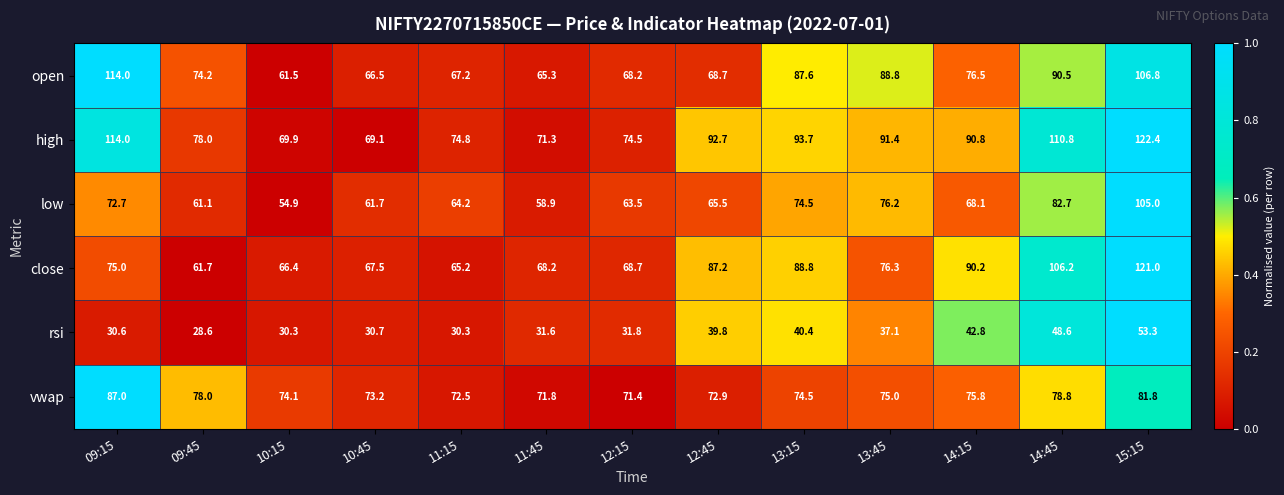

What is the approximate value of low at 12:15?

63.5